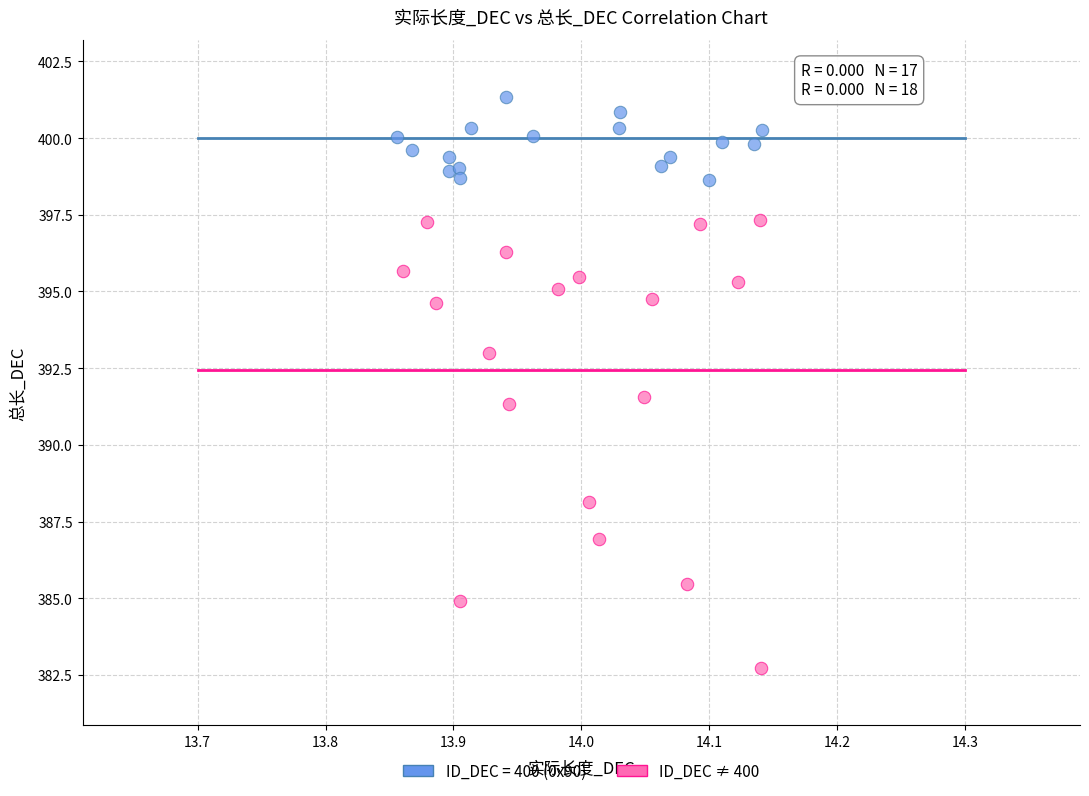

Which series reaches the maximum Y coordinate?

ID_DEC = 400 (0x90)